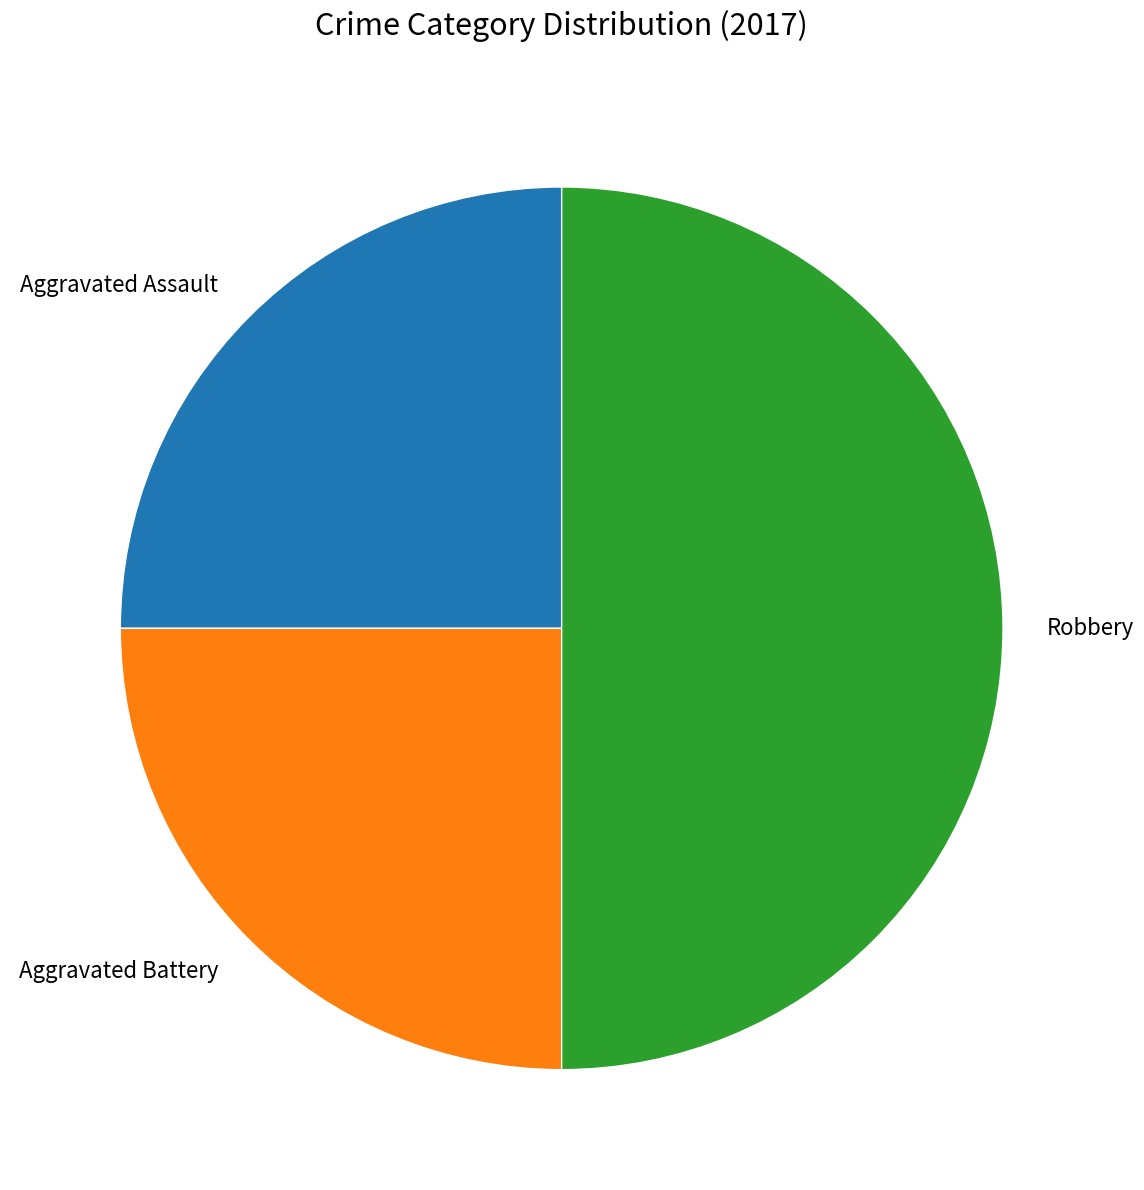

The Aggravated Battery slice represents 32% of the pie. True or false?

False